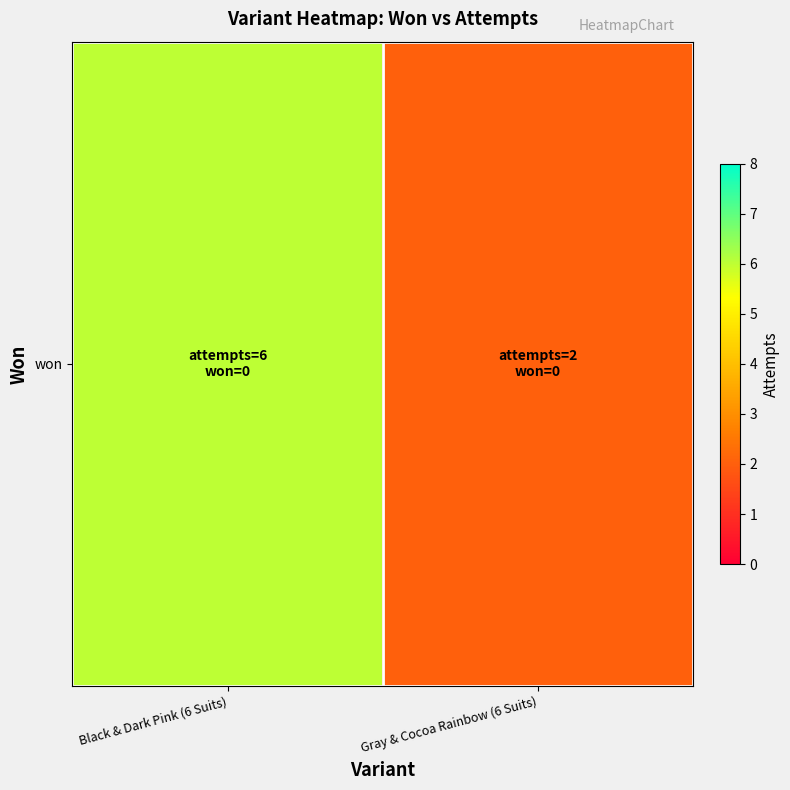

Between Gray & Cocoa Rainbow (6 Suits) and Black & Dark Pink (6 Suits), which is larger?

Black & Dark Pink (6 Suits)